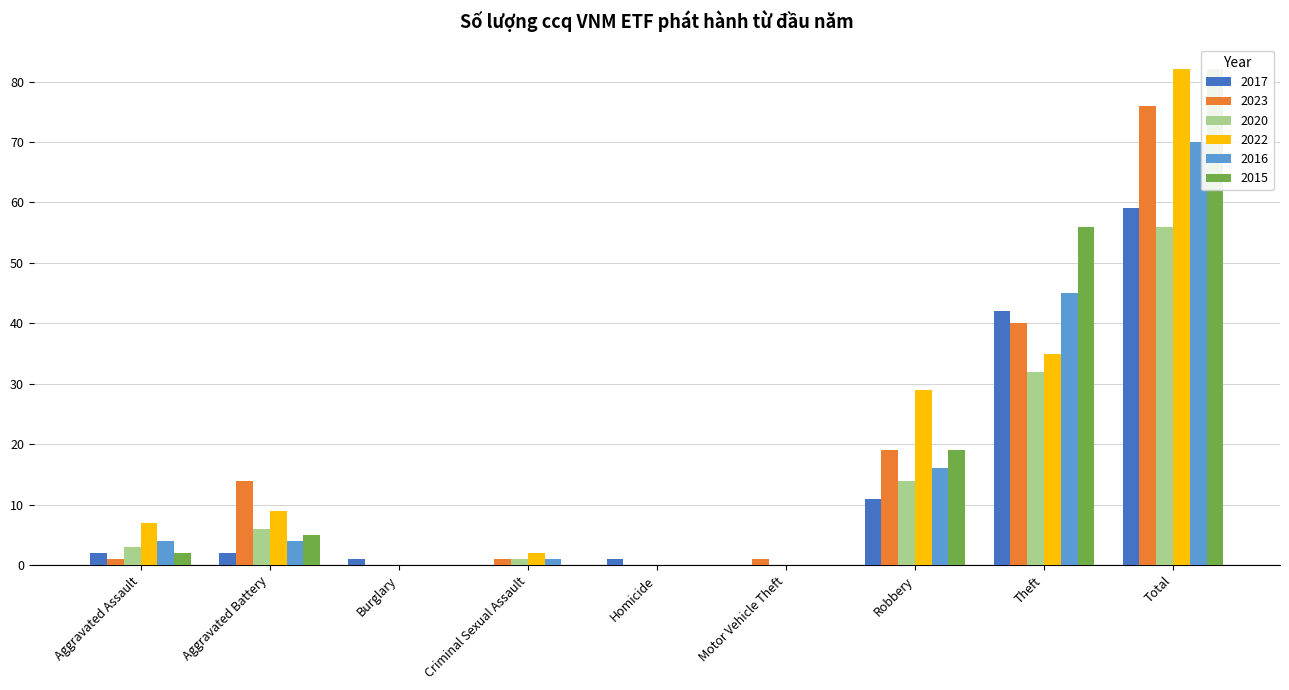

Are the bars horizontal?

No